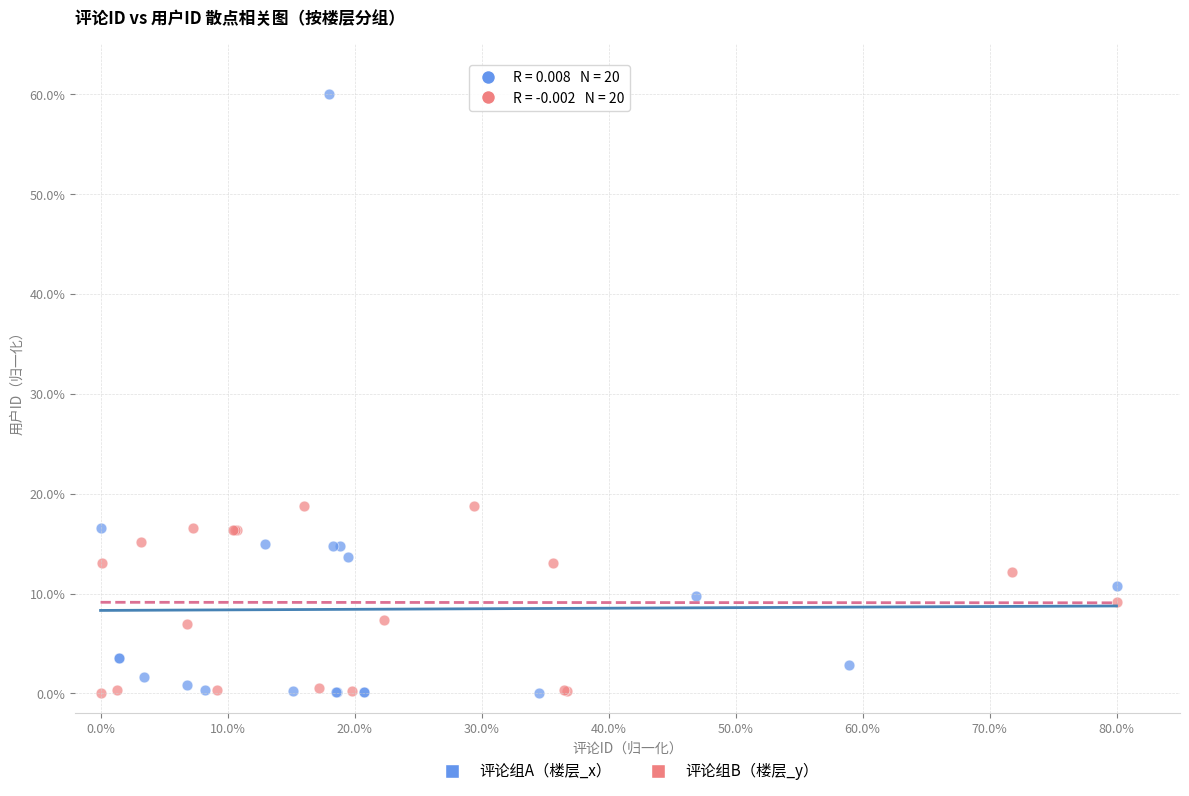

Which series contains the highest Y value?

评论组A（楼层_x）